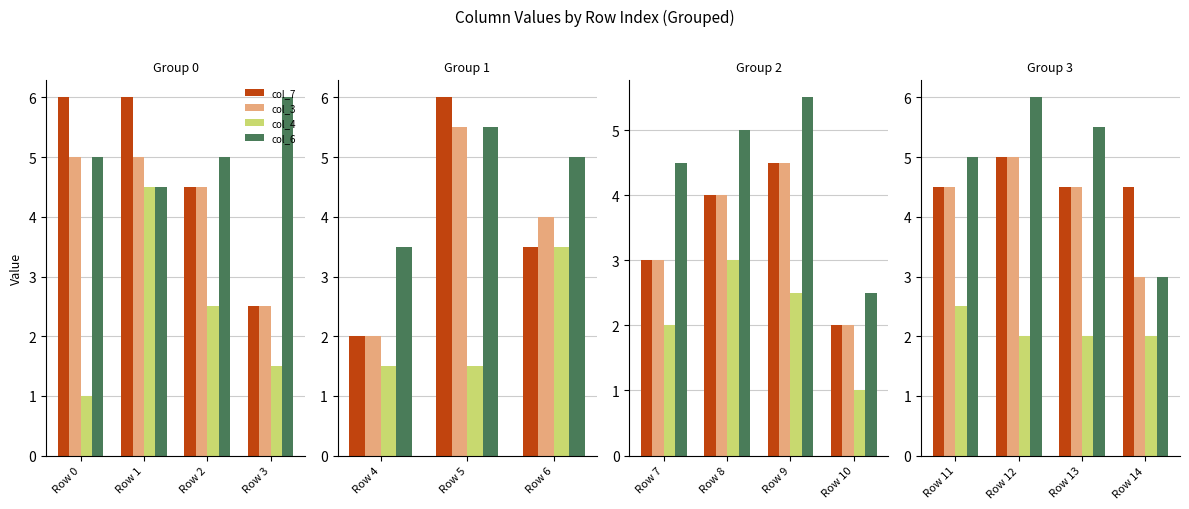

What is the value of the col_6 bar at the 4th from the left?

3.0